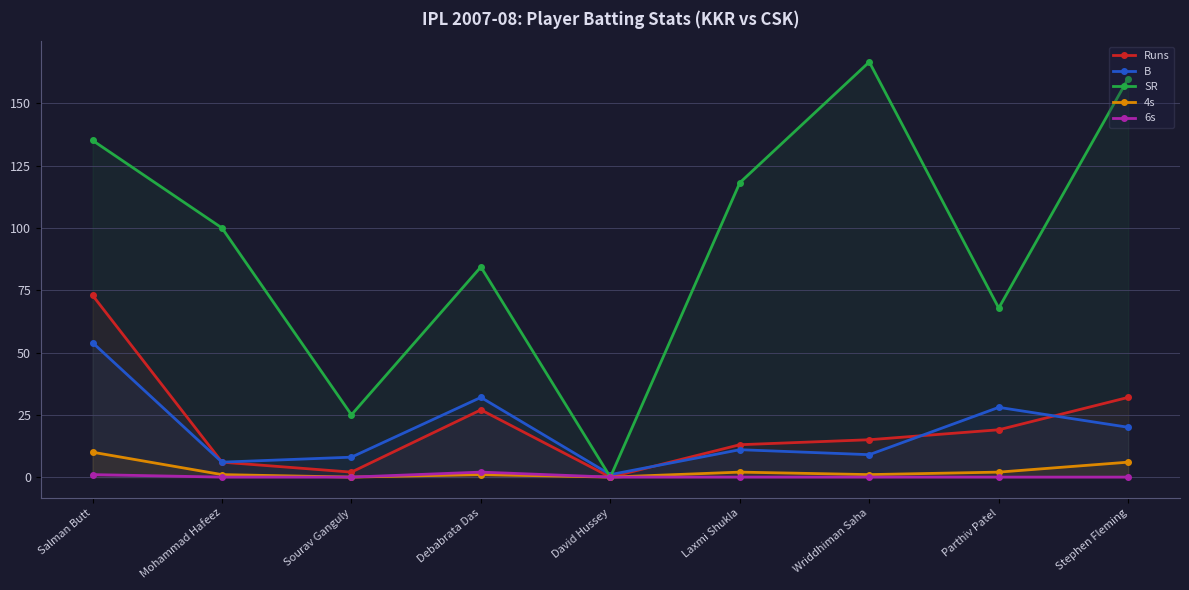

How many values in Runs are above zero?

8